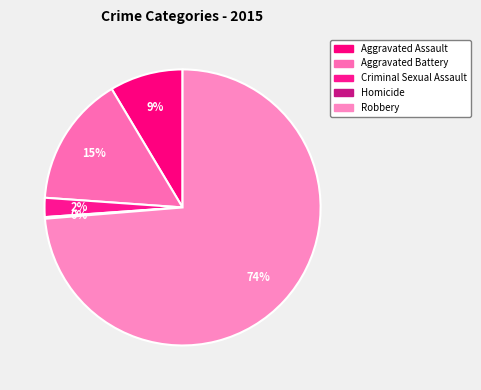

To the nearest percent, what portion does Aggravated Battery represent?

15%